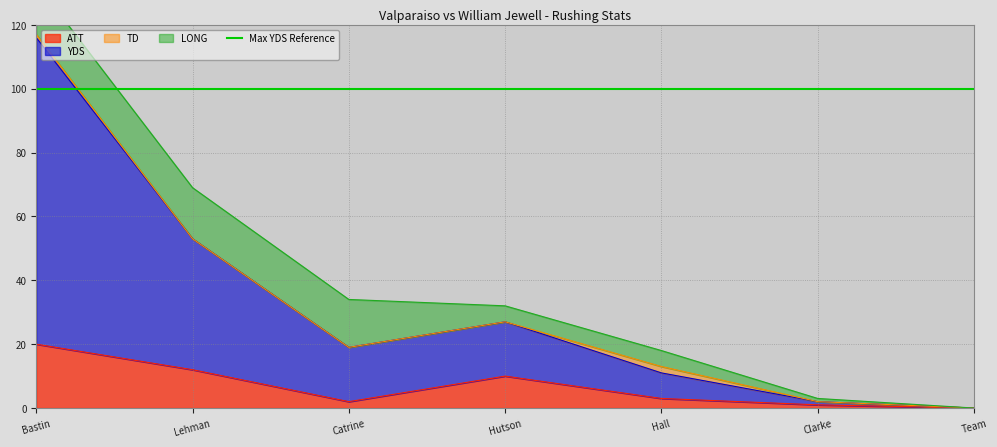

The ATT series shows 7 at Lehman. True or false?

False